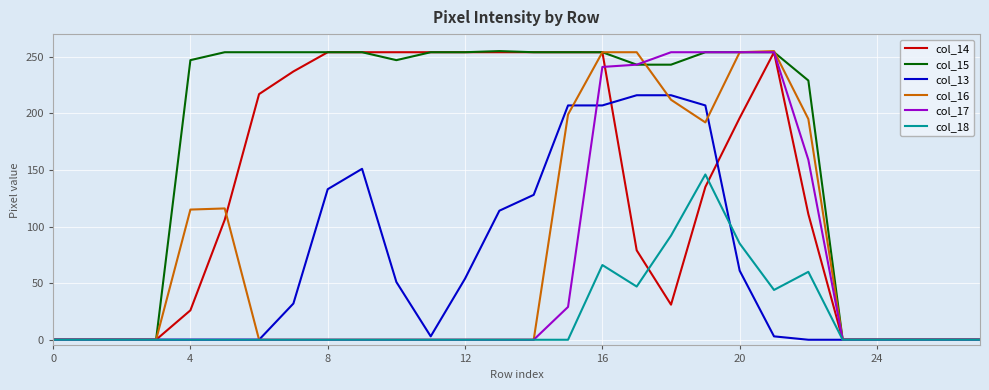

Which series has the largest total across all categories?

col_15